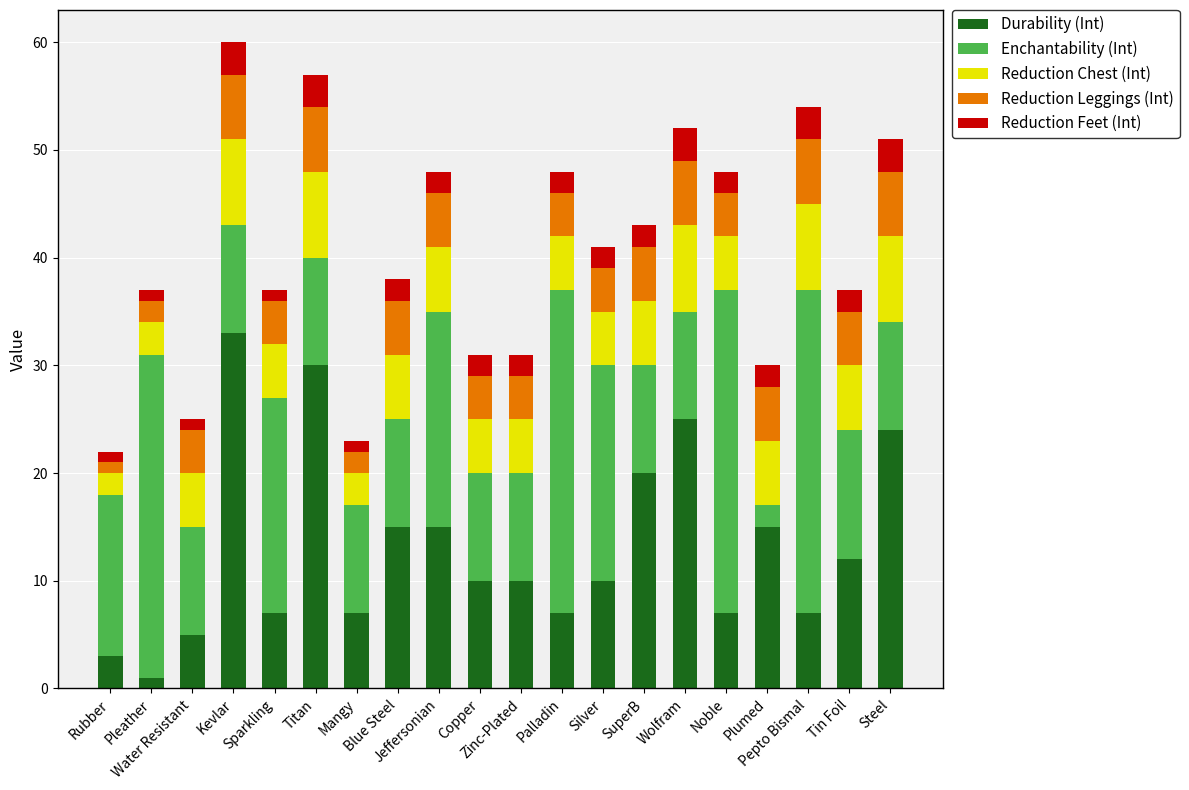

What is the total value across all series at Palladin?

48